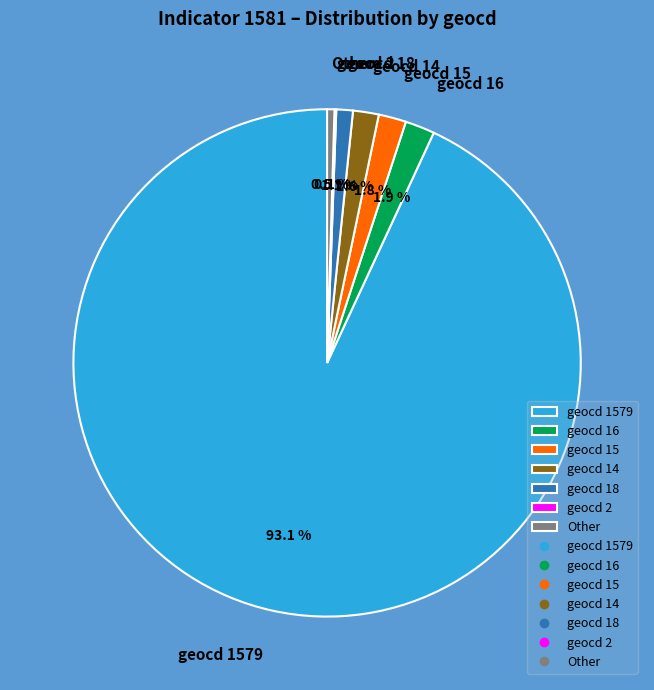

Which has a higher value, geocd 1579 or geocd 15?

geocd 1579